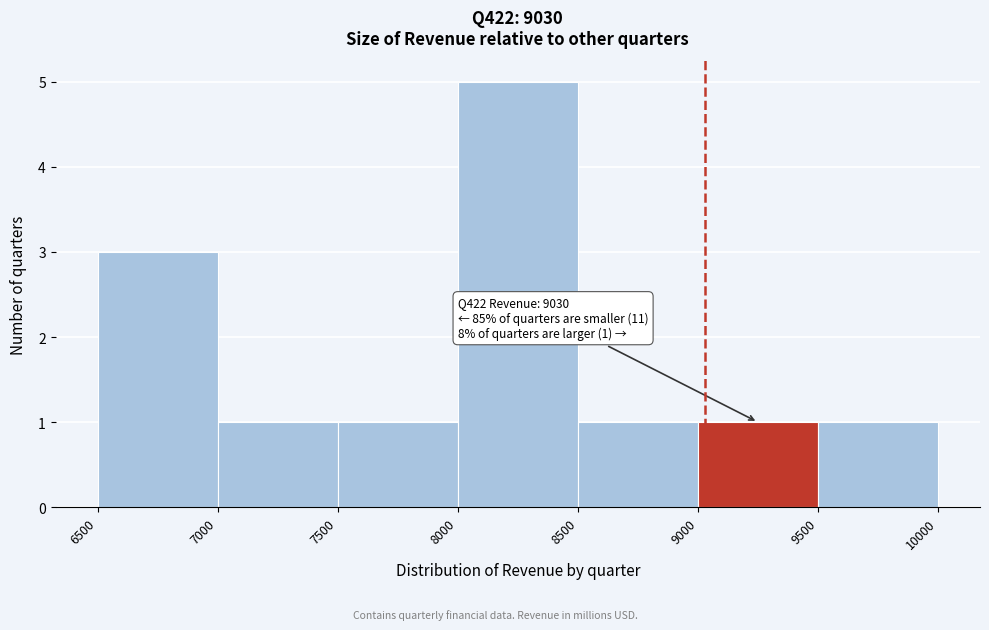

Over which range of the x-axis is the bar tallest?

8000 to 8500